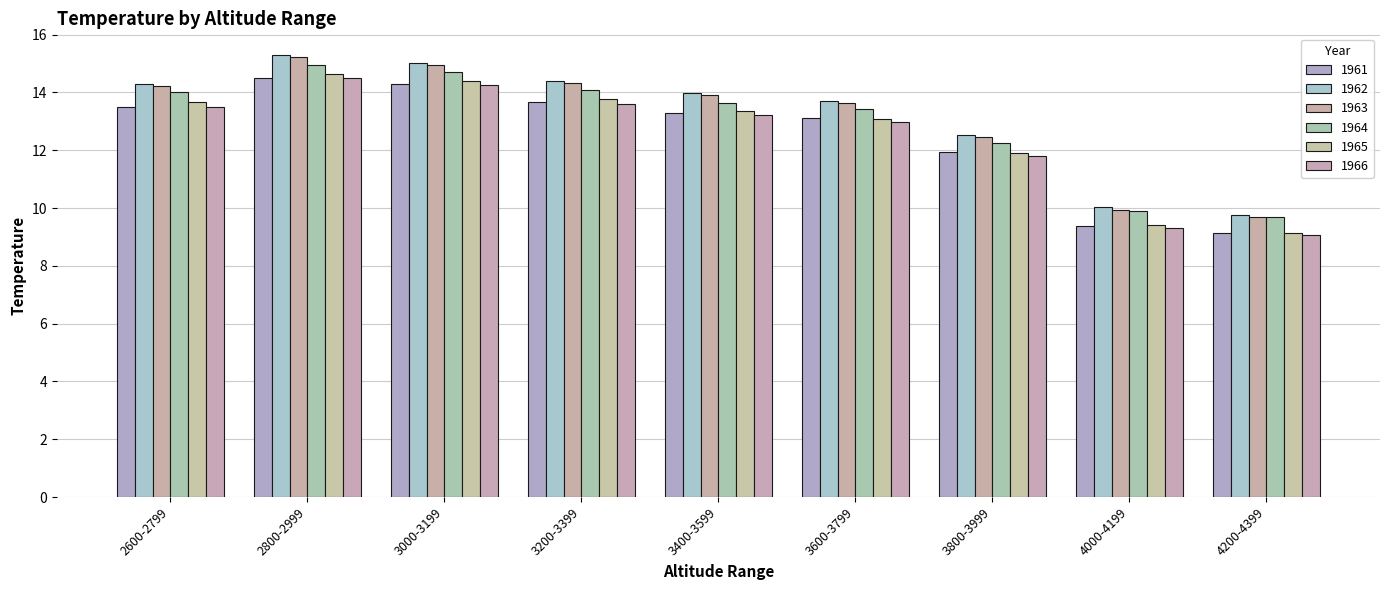

What is the sum of all 1965 values?

113.4